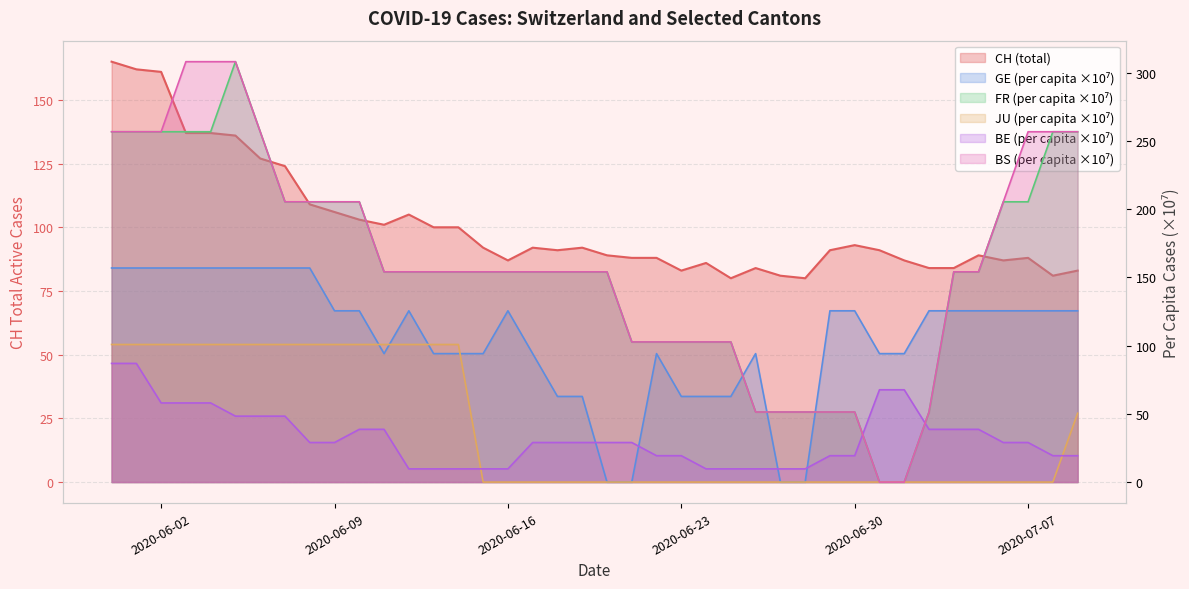

How many lines are shown in the chart?

6